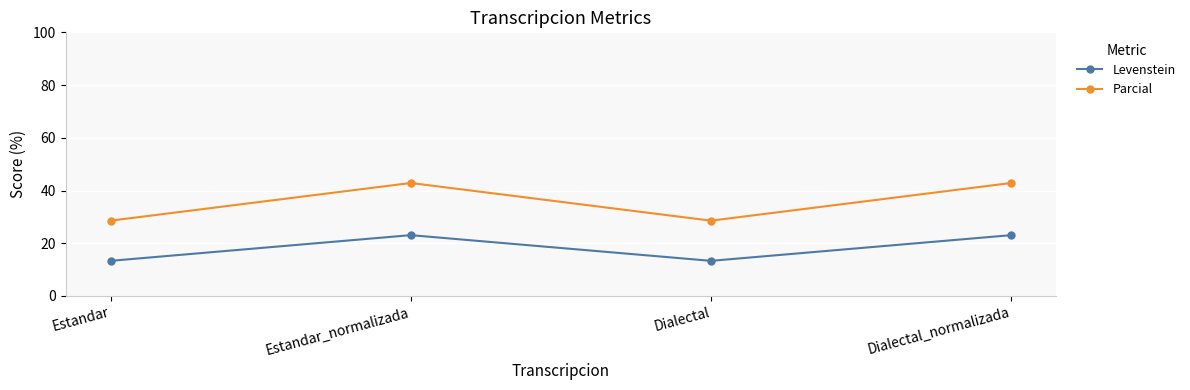

Is the value of Levenstein at Estandar_normalizada greater than the value of Parcial at Estandar?

No